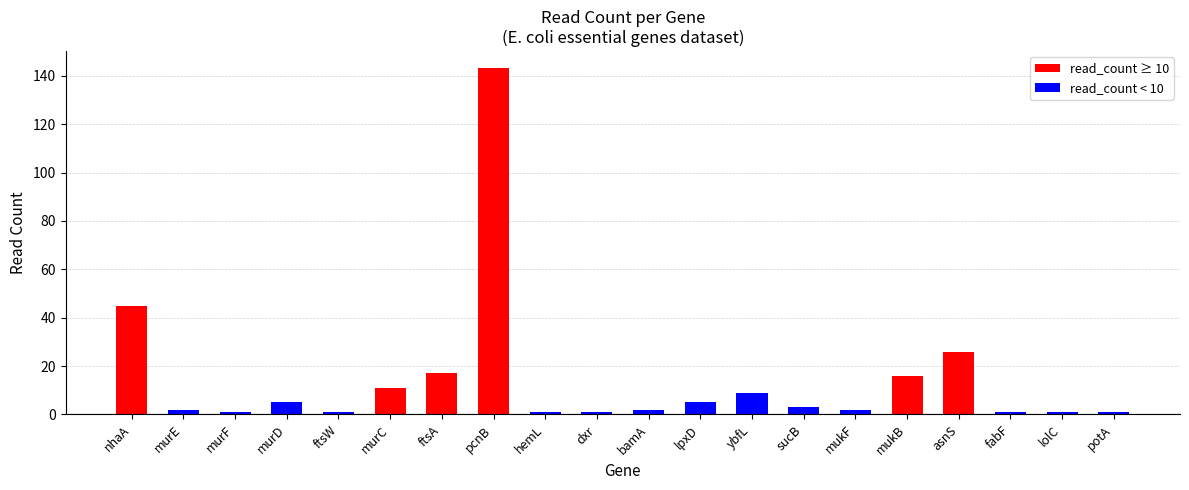

Are the bars horizontal?

No